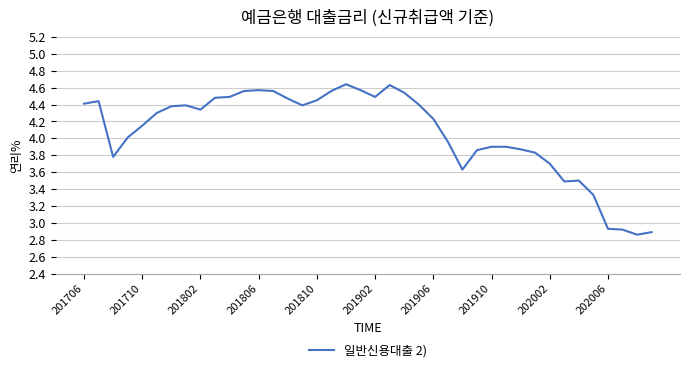

Does the chart have visible grid lines?

Yes